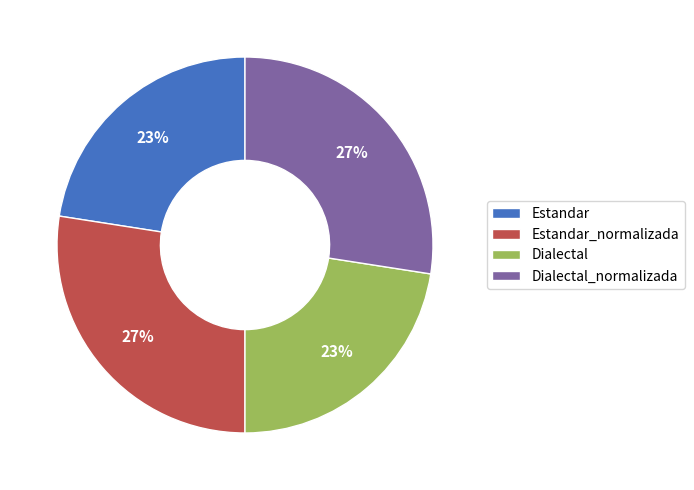

To the nearest percent, what is the average slice percentage?

25%